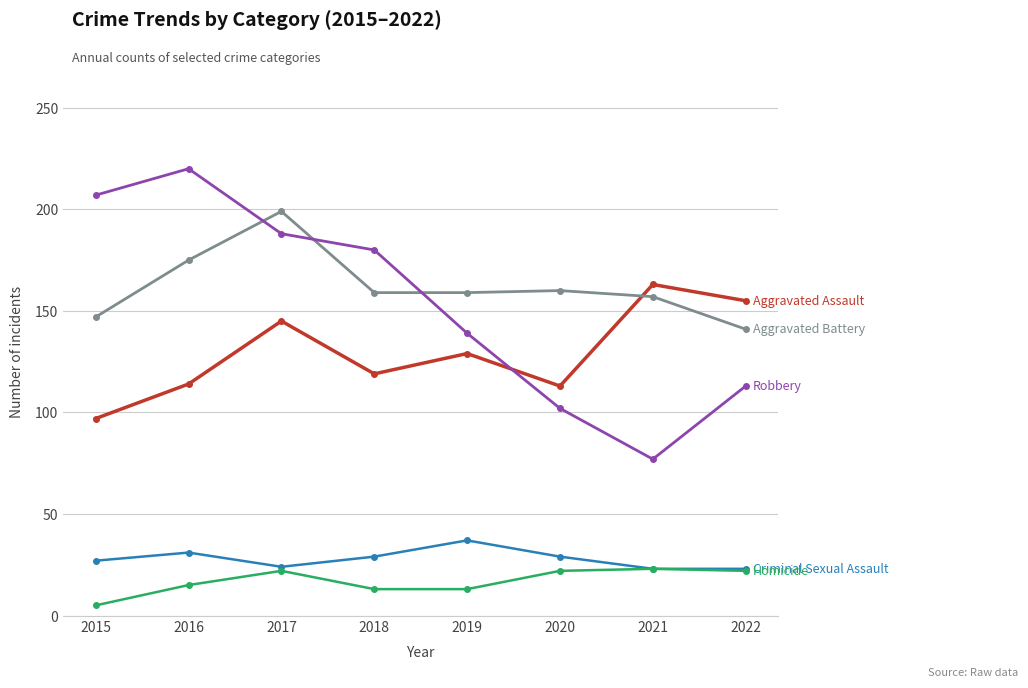

What is the total value across all series at 2016?

555